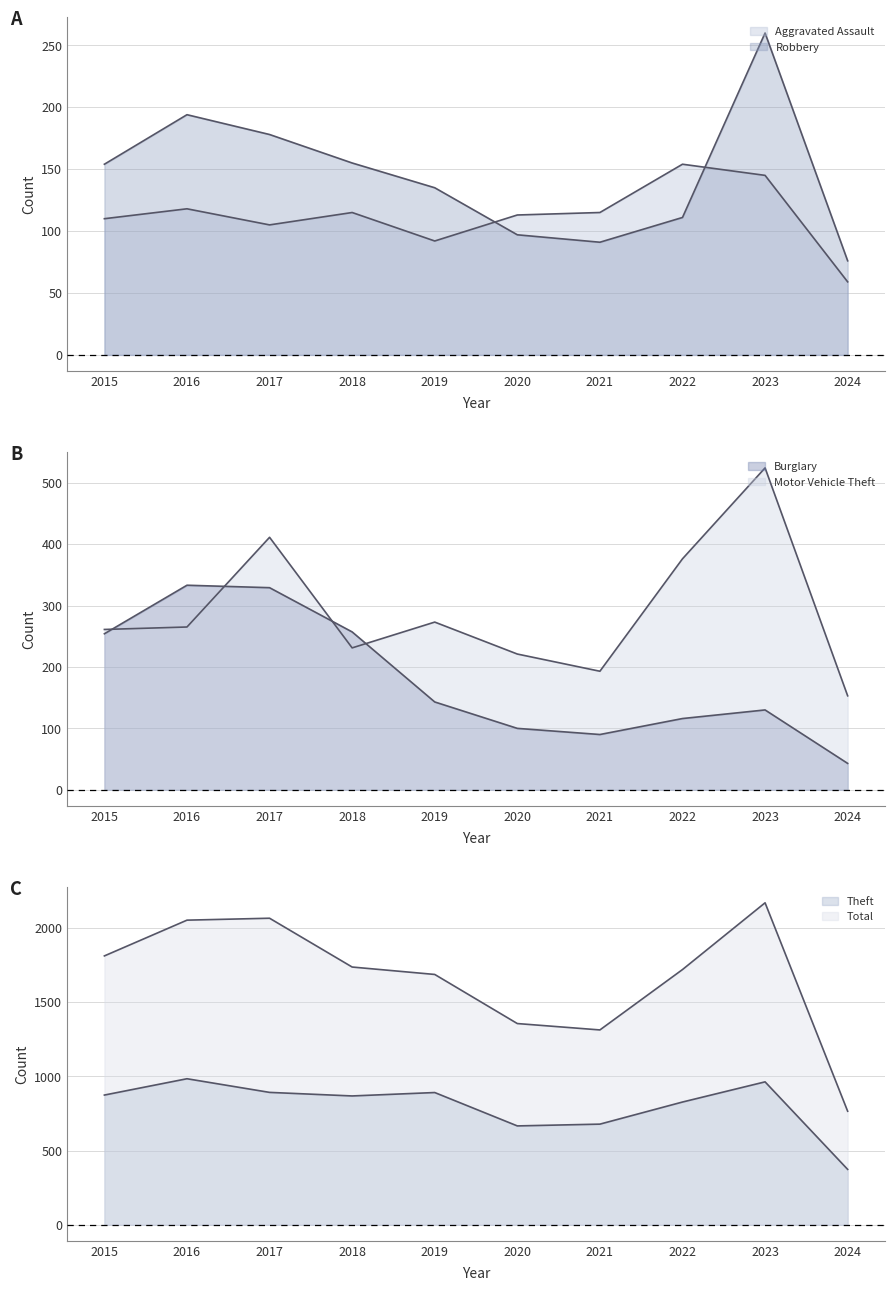

Rank the series by their maximum value, from lowest to highest.

Aggravated Assault, Robbery, Burglary, Motor Vehicle Theft, Theft, Total